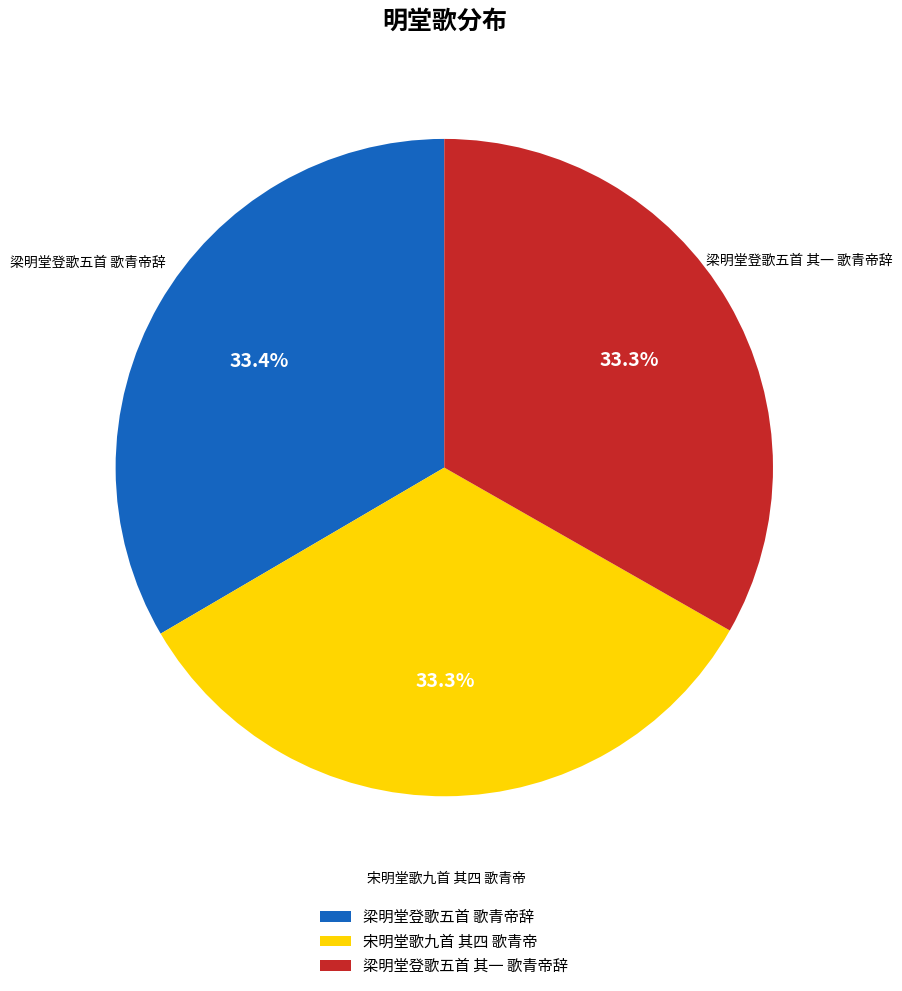

What is the ratio of the value at 梁明堂登歌五首 其一 歌青帝辞 to the value at 梁明堂登歌五首 歌青帝辞?

1.0